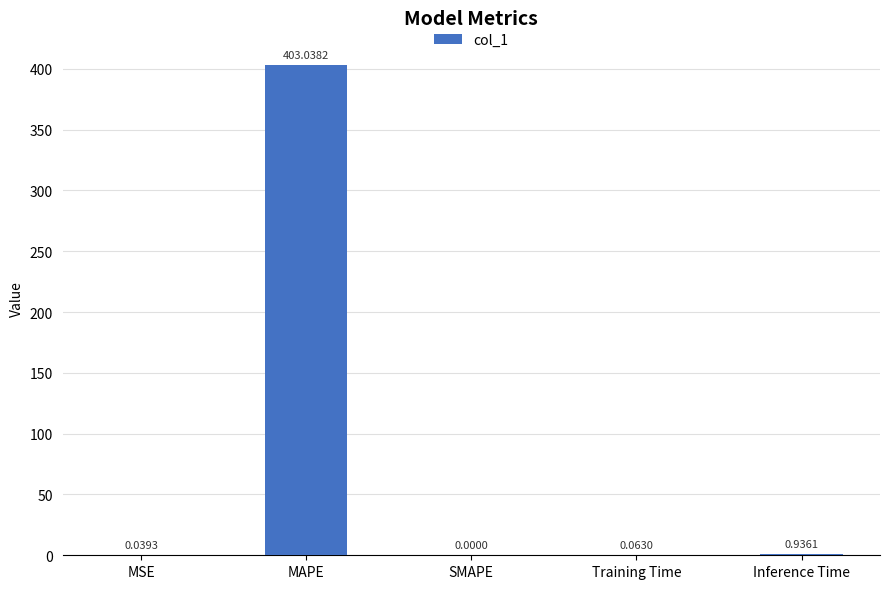

What is the change in value from MAPE to Inference Time?

-402.1